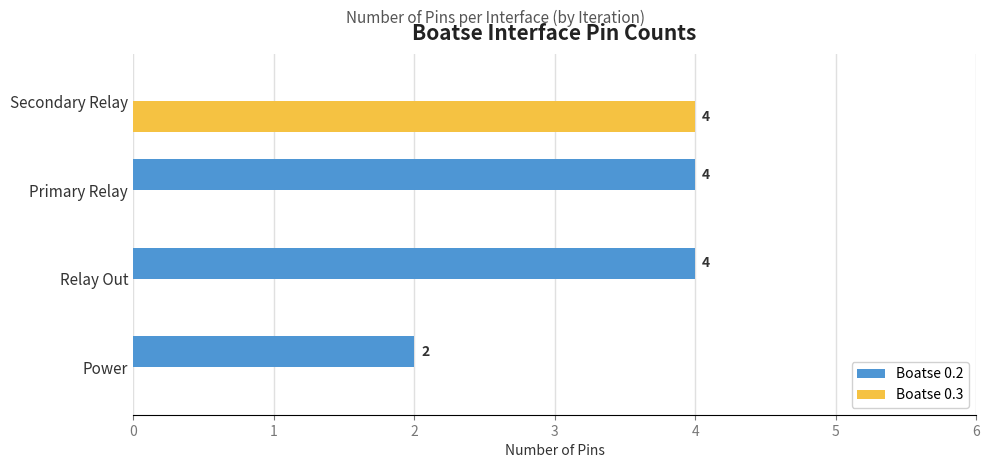

Between Power and Secondary Relay, which series saw the biggest shift?

Boatse 0.3